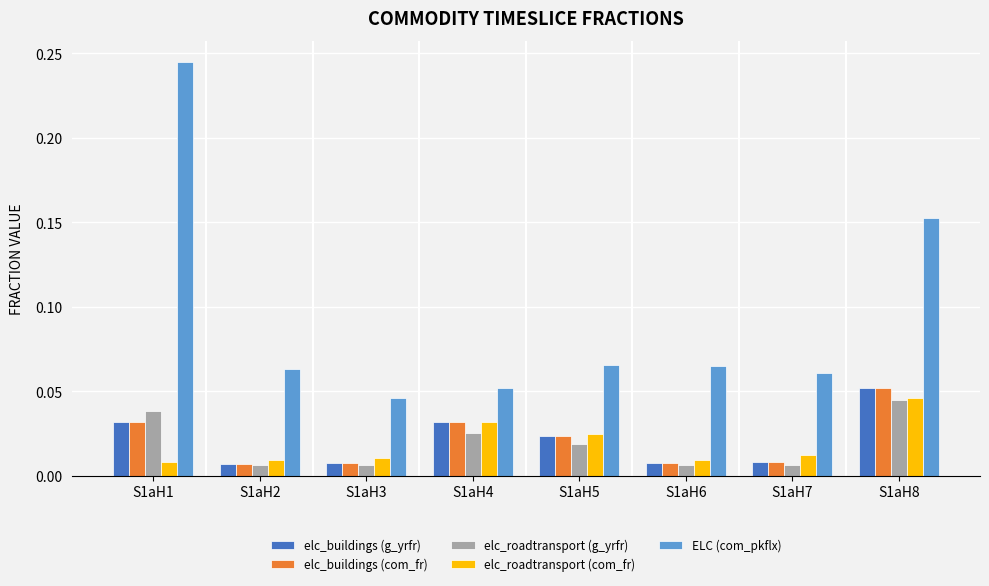

Which series has the widest spread of values?

ELC (com_pkflx)